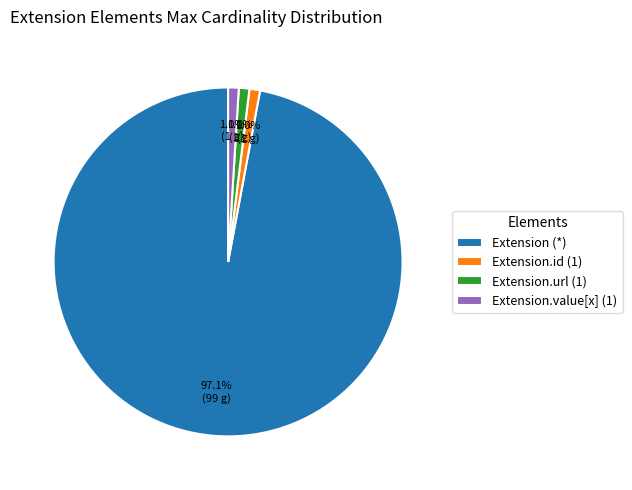

Combined, do Extension.url (1) and Extension.value[x] (1) account for over 50%?

No